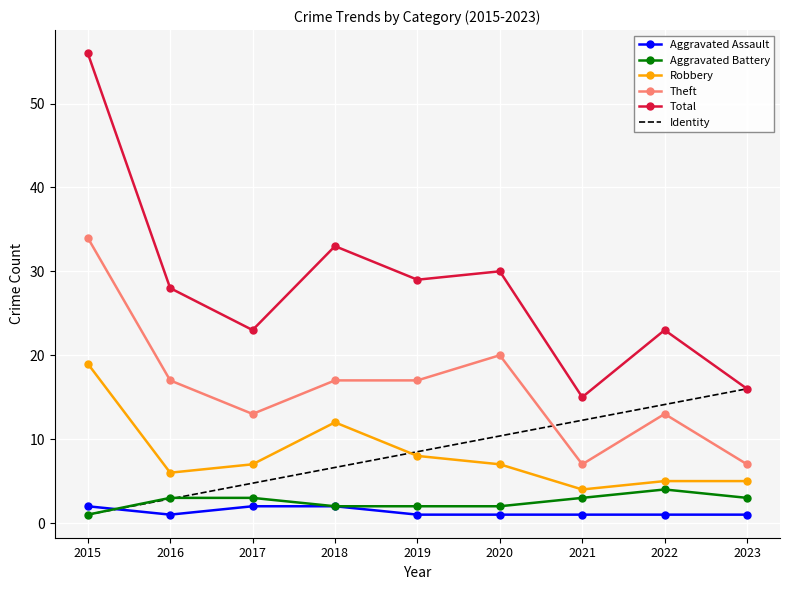

Which series has the largest total across all categories?

Total